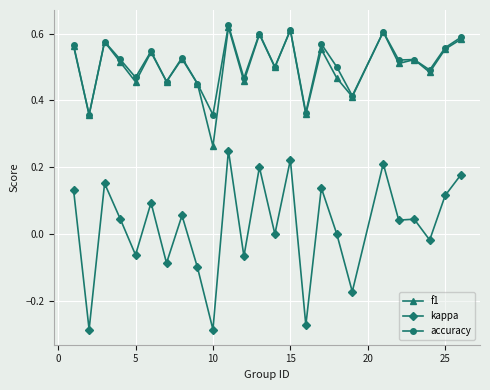

True or false: accuracy and kappa intersect in this chart.

False